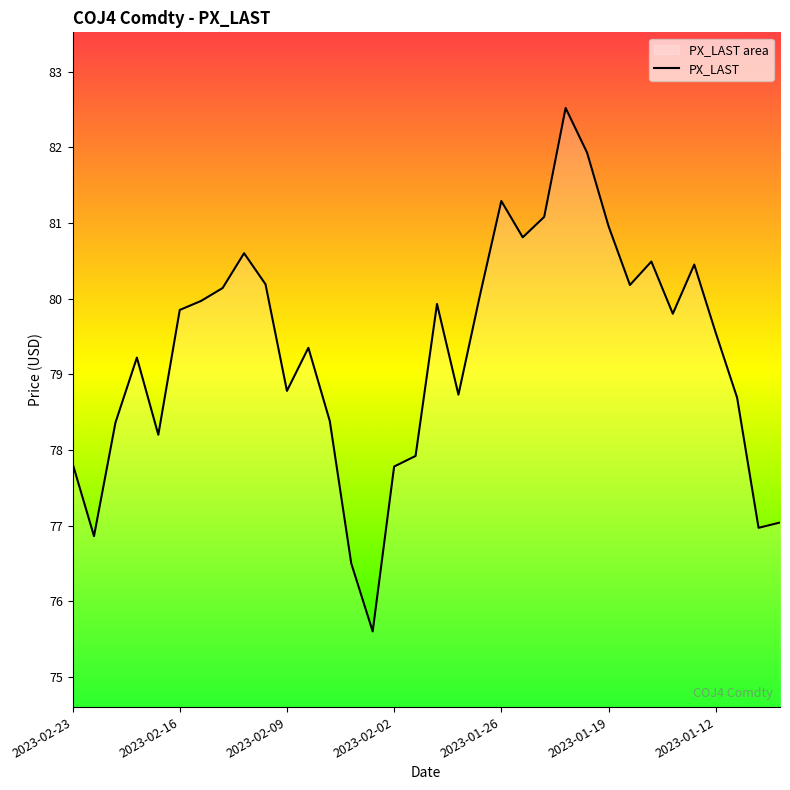

Rank the categories by value from highest to lowest.

2023-01-23, 2023-01-20, 2023-01-26, 2023-01-24, 2023-01-19, 2023-01-25, 2023-02-13, 2023-01-17, 2023-01-13, 2023-02-10, 2023-01-18, 2023-02-14, 2023-01-27, 2023-02-15, 2023-01-31, 2023-02-16, 2023-01-16, 2023-01-12, 2023-02-08, 2023-02-20, 2023-02-09, 2023-01-30, 2023-01-11, 2023-02-07, 2023-02-21, 2023-02-17, 2023-02-01, 2023-02-23, 2023-02-02, 2023-01-09, 2023-01-10, 2023-02-22, 2023-02-06, 2023-02-03